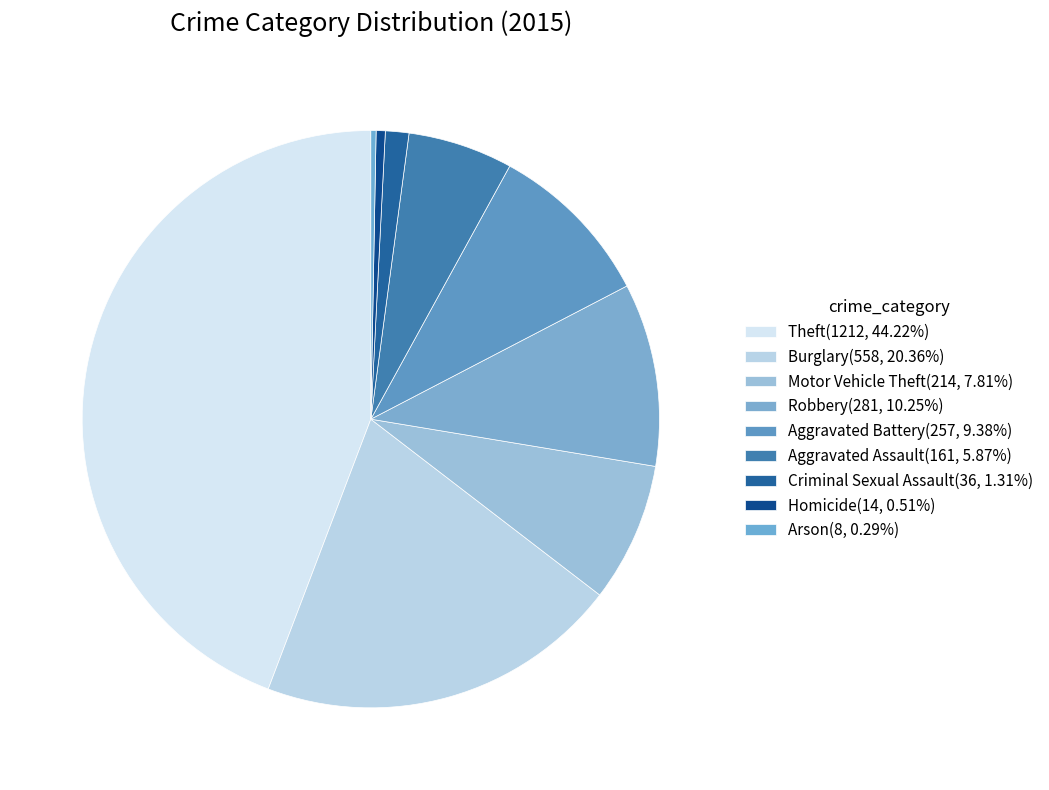

Count the number of slices in the pie.

9